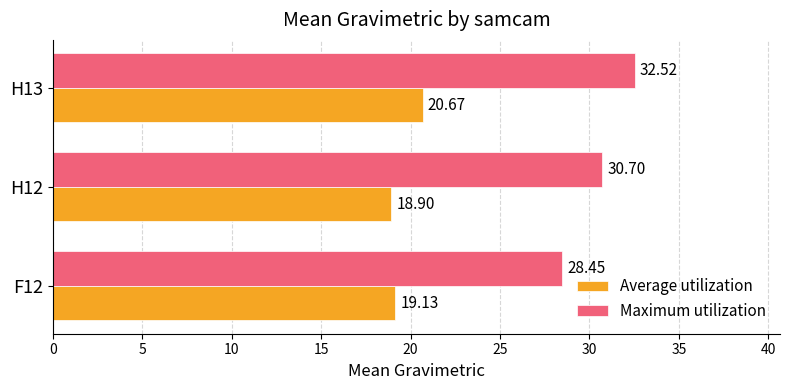

What is the difference between the Average utilization values at F12 and H13?

1.5